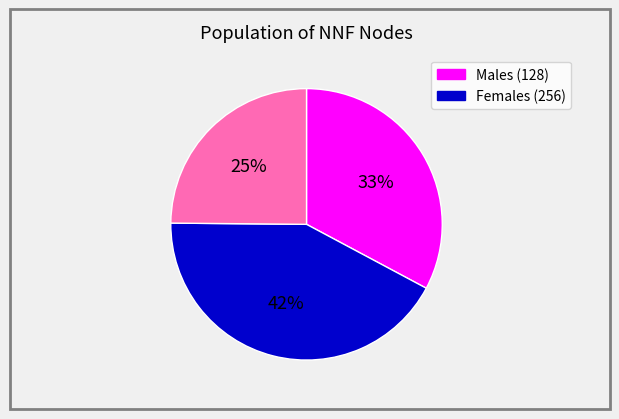

Does any single category account for the majority?

No